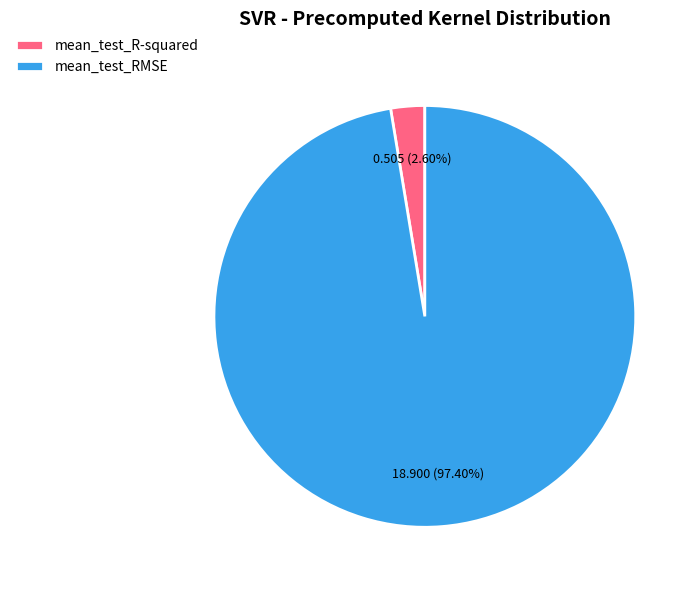

Is it true that mean_test_R-squared is 3% of the pie?

True